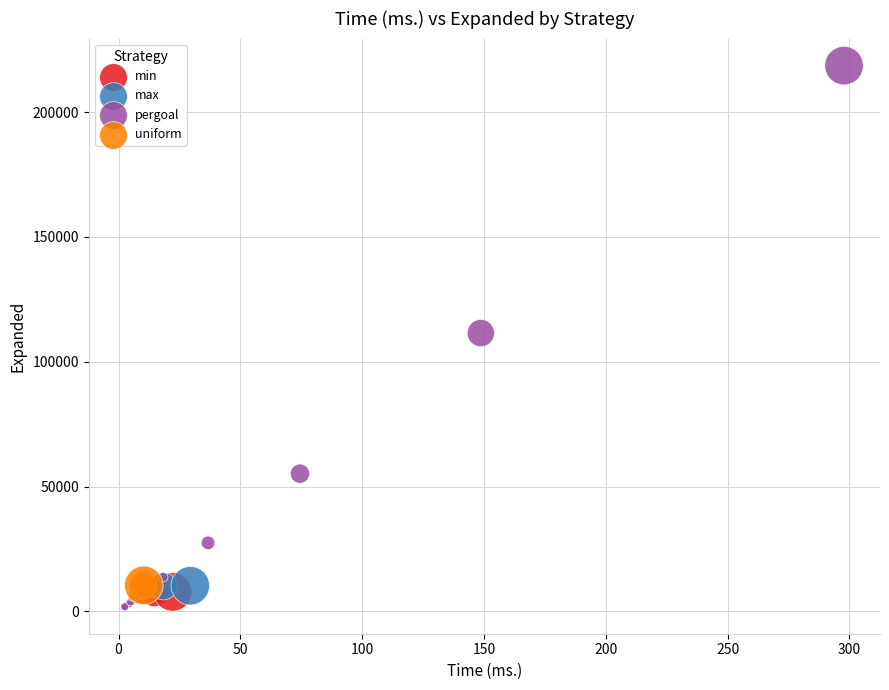

Which series reaches the maximum Y coordinate?

pergoal